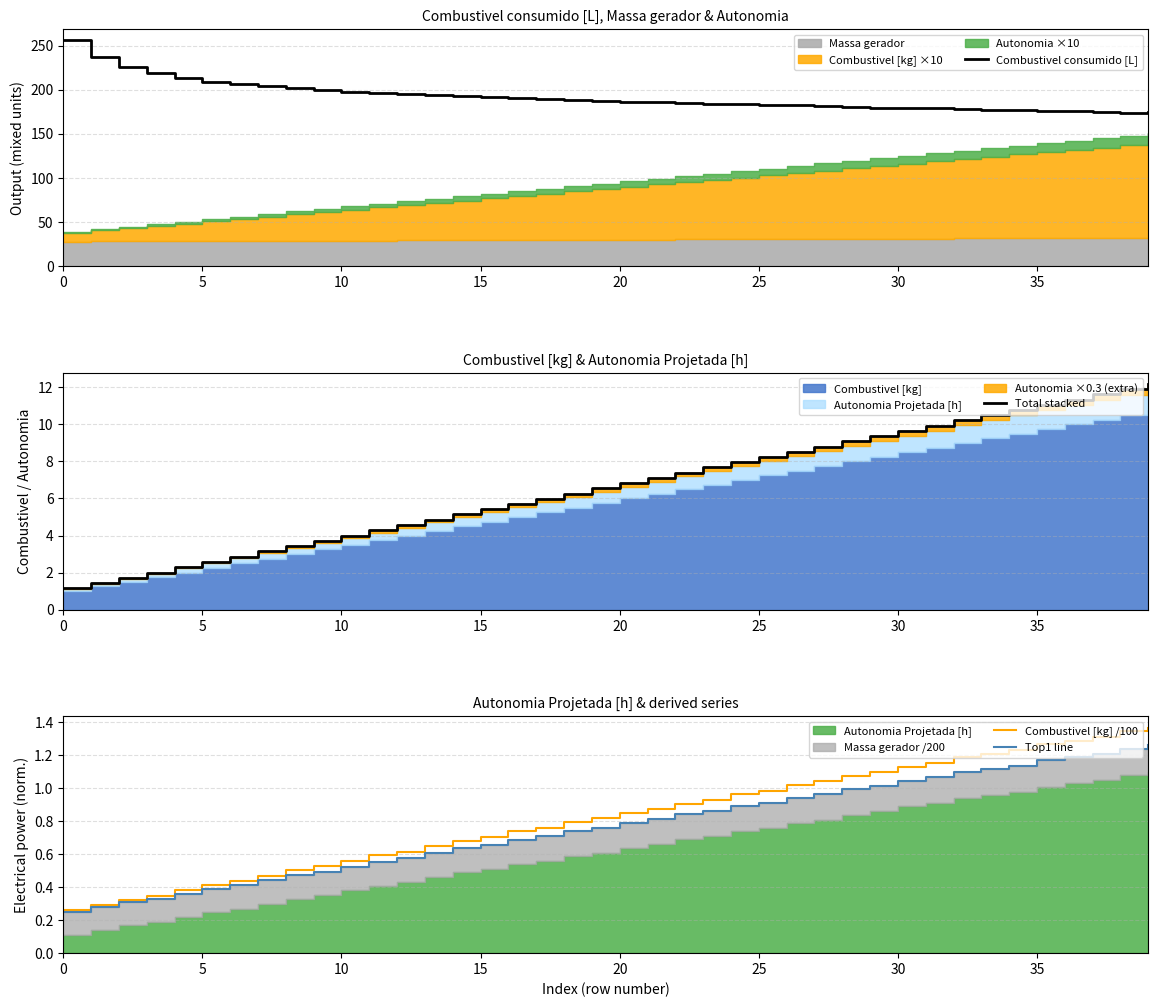

What is the average value of the Top1 line series?

0.8